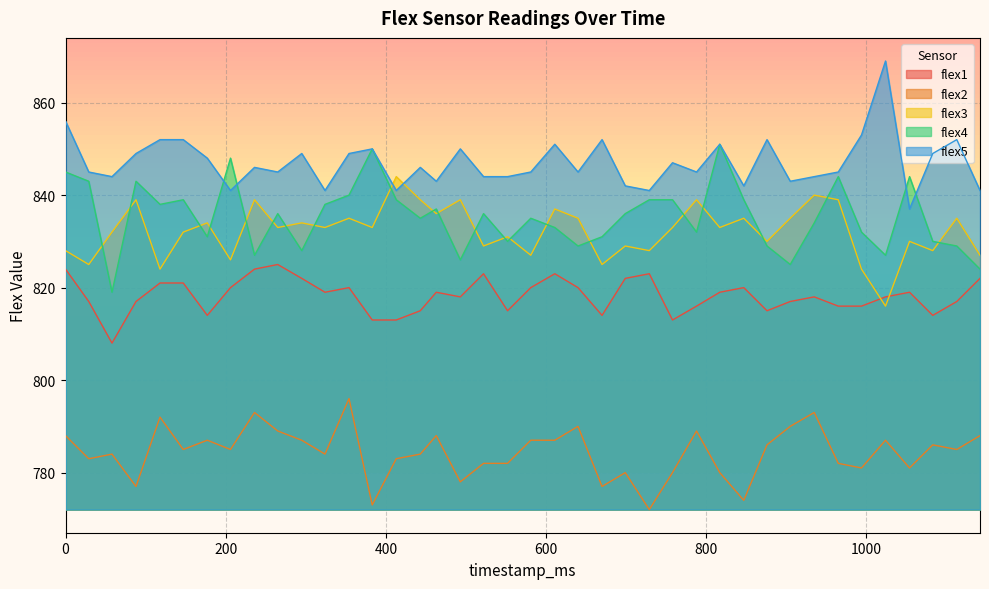

Reading left to right, list all the values displayed in this chart.

flex1: 0=824	29=817	58=808	88=817	118=821	147=821	177=814	206=820	236=824	265=825	295=822	324=819	354=820	383=813	413=813	443=815	463=819	493=818	522=823	552=815	581=820	611=823	640=820	670=814	699=822	729=823	758=813	788=816	817=819	847=820	876=815	905=817	935=818	965=816	994=816	1024=818	1054=819	1083=814	1113=817	1142=822
flex2: 0=788	29=783	58=784	88=777	118=792	147=785	177=787	206=785	236=793	265=789	295=787	324=784	354=796	383=773	413=783	443=784	463=788	493=778	522=782	552=782	581=787	611=787	640=790	670=777	699=780	729=772	758=780	788=789	817=780	847=774	876=786	905=790	935=793	965=782	994=781	1024=787	1054=781	1083=786	1113=785	1142=788
flex3: 0=828	29=825	58=832	88=839	118=824	147=832	177=834	206=826	236=839	265=833	295=834	324=833	354=835	383=833	413=844	443=839	463=836	493=839	522=829	552=831	581=827	611=837	640=835	670=825	699=829	729=828	758=833	788=839	817=833	847=835	876=830	905=835	935=840	965=839	994=824	1024=816	1054=830	1083=828	1113=835	1142=827
flex4: 0=845	29=843	58=819	88=843	118=838	147=839	177=831	206=848	236=827	265=836	295=828	324=838	354=840	383=850	413=839	443=835	463=837	493=826	522=836	552=830	581=835	611=833	640=829	670=831	699=836	729=839	758=839	788=832	817=851	847=839	876=829	905=825	935=834	965=844	994=832	1024=827	1054=844	1083=830	1113=829	1142=824
flex5: 0=856	29=845	58=844	88=849	118=852	147=852	177=848	206=841	236=846	265=845	295=849	324=841	354=849	383=850	413=841	443=846	463=843	493=850	522=844	552=844	581=845	611=851	640=845	670=852	699=842	729=841	758=847	788=845	817=851	847=842	876=852	905=843	935=844	965=845	994=853	1024=869	1054=837	1083=849	1113=852	1142=841